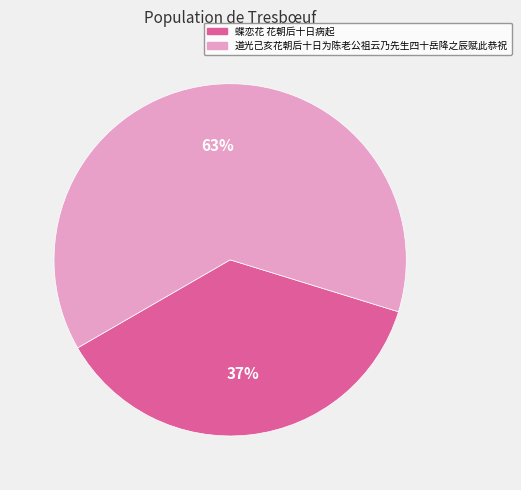

Is there any slice that represents more than half of the pie?

Yes